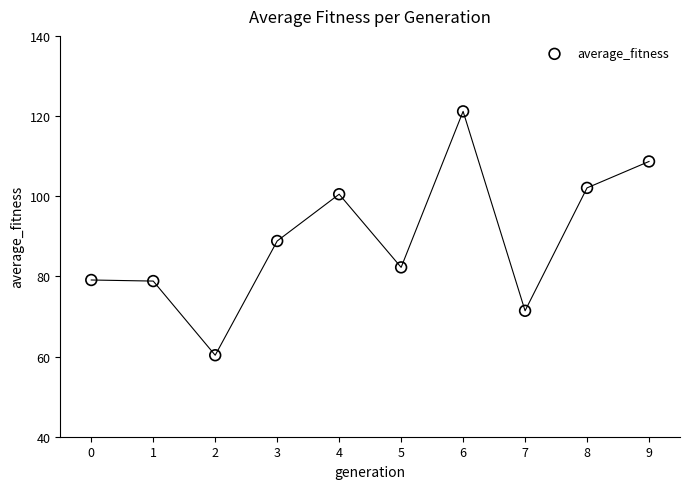

What Y value in the scatter plot is closest to 90?

88.8